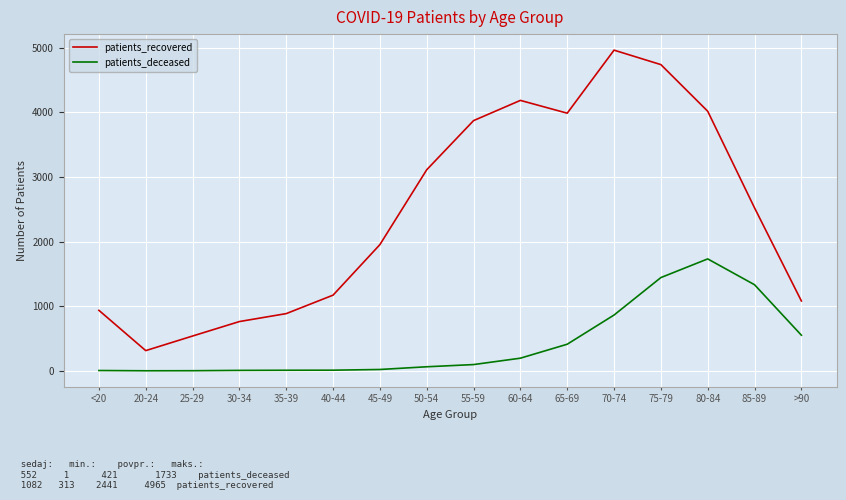

Is it true that patients_deceased equals 158 at 65-69?

False